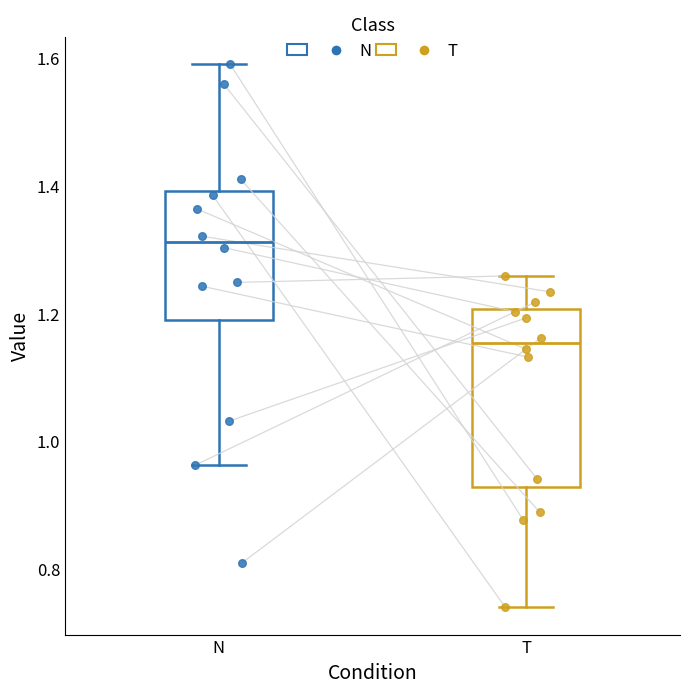

Reading left to right, read every box against the y-axis: the position of its median line, the range the box covers, and the ends of its whiskers. The values are not printed on the chart, so give them approximately, as read against the axis.

N: median 1.32, box 1.20 to 1.40, whiskers 0.96 to 1.60
T: median 1.16, box 0.92 to 1.20, whiskers 0.74 to 1.26